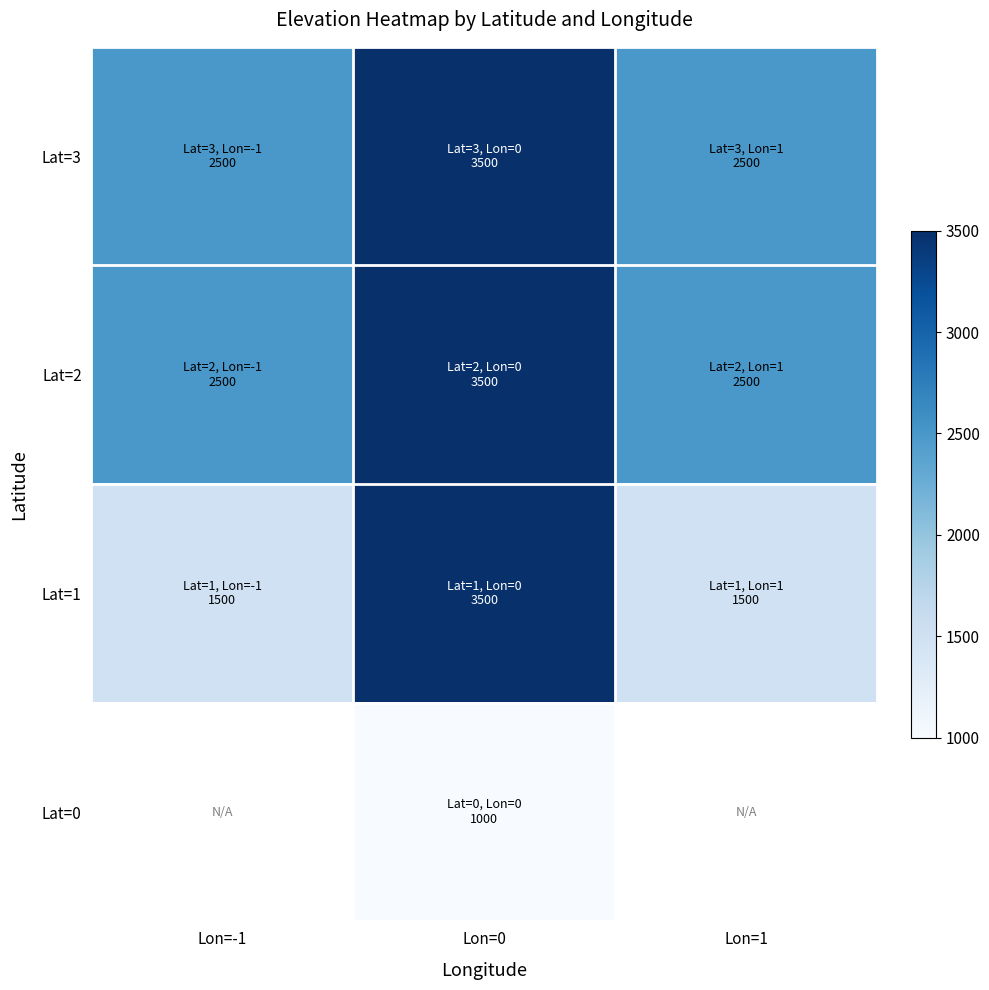

What is the difference between the highest and lowest values at Lon=-1?

1000.0